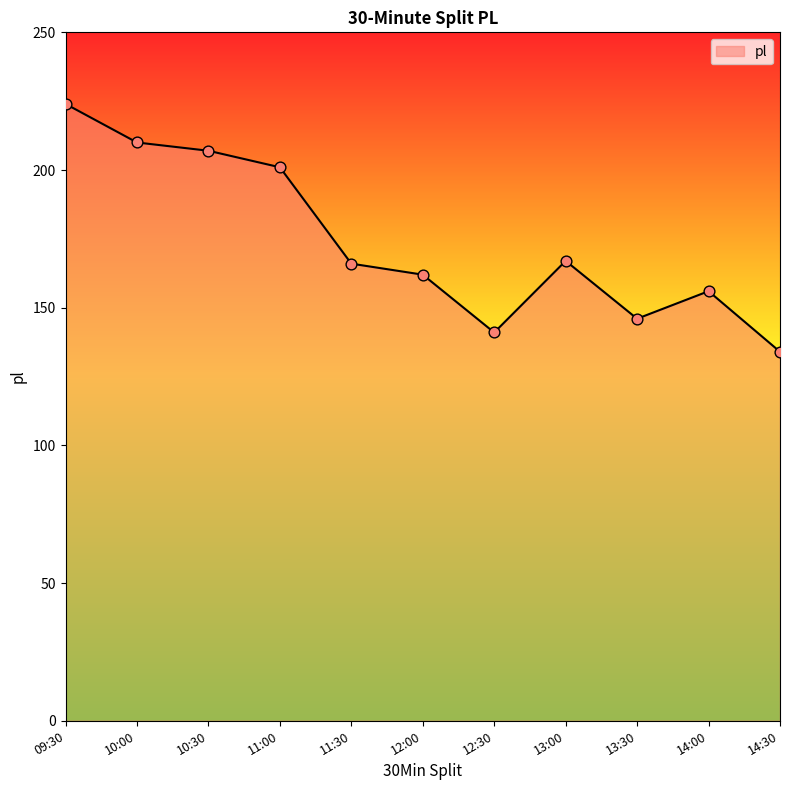

Approximately how many times larger is the value at 14:30 compared to 09:30?

0.6